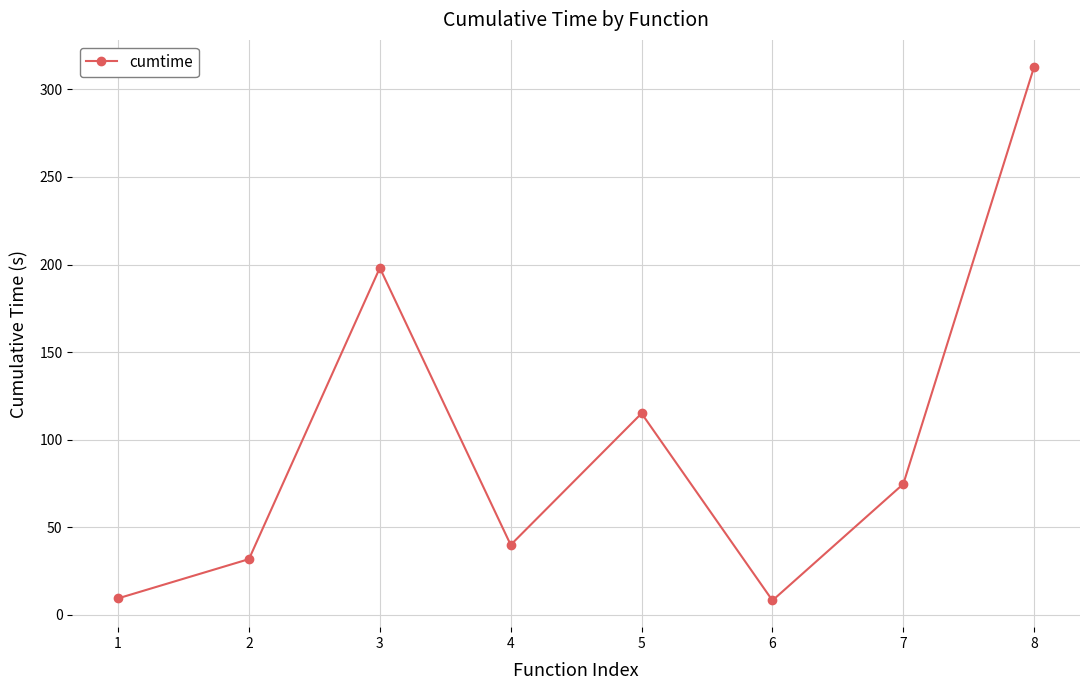

How many points are higher than both their immediate neighbors (excluding endpoints)?

2